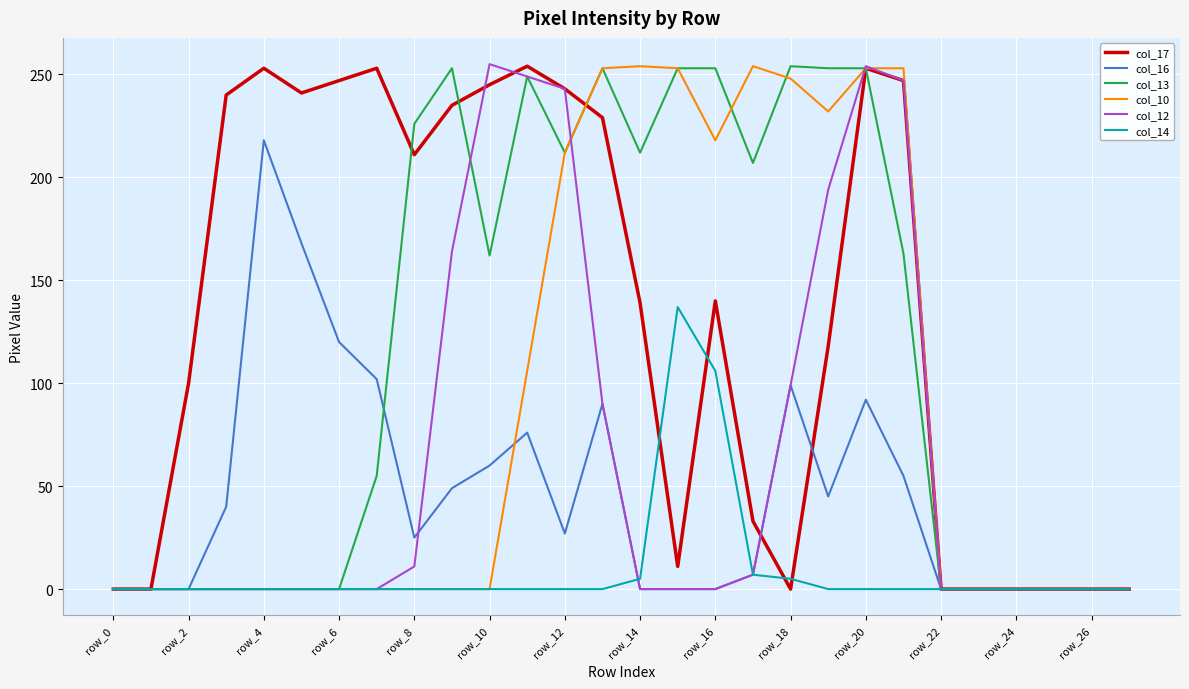

What is the highest value of the col_14 series?

137